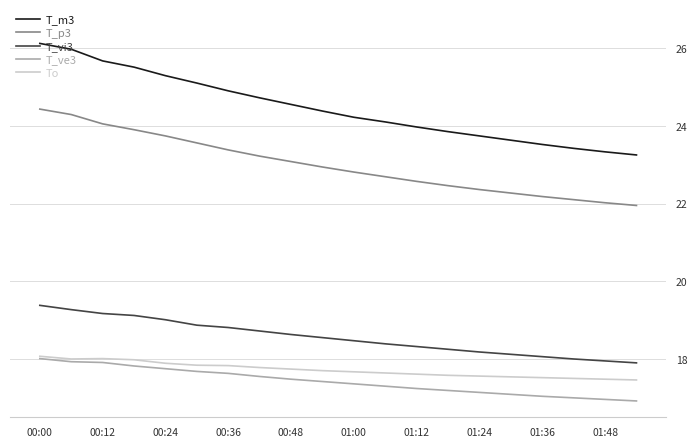

What is the minimum value shown in the chart?

16.9